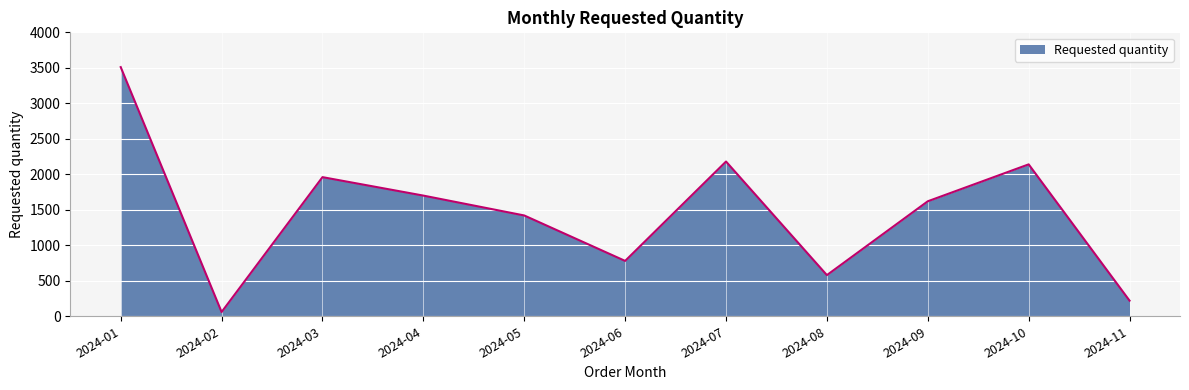

At which category does the chart reach its peak across all series?

2024-01